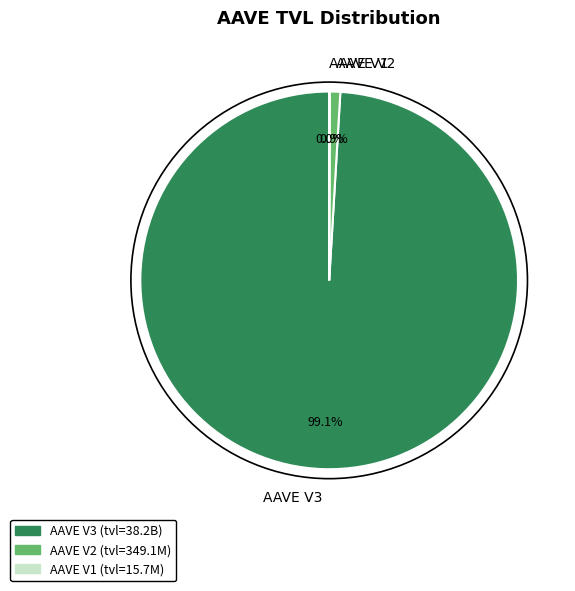

To the nearest percent, what portion does AAVE V2 represent?

1%